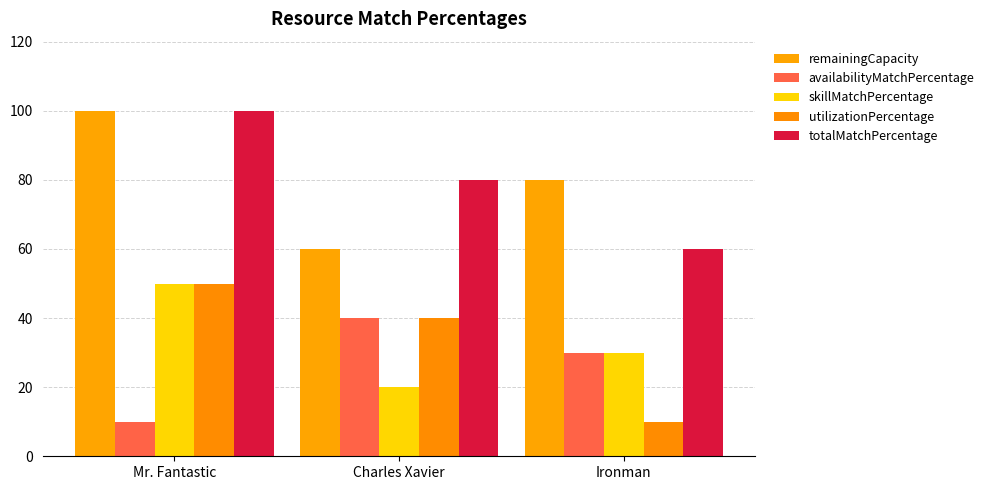

Reading left to right, transcribe all the data shown in this chart.

remainingCapacity: Mr. Fantastic=100	Charles Xavier=60	Ironman=80
availabilityMatchPercentage: Mr. Fantastic=10	Charles Xavier=40	Ironman=30
skillMatchPercentage: Mr. Fantastic=50	Charles Xavier=20	Ironman=30
utilizationPercentage: Mr. Fantastic=50	Charles Xavier=40	Ironman=10
totalMatchPercentage: Mr. Fantastic=100	Charles Xavier=80	Ironman=60